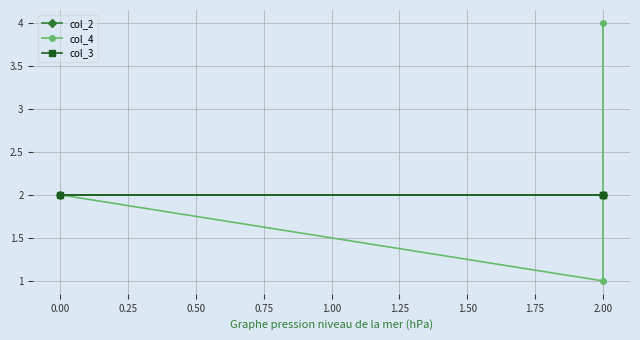

How many series are shown in this chart?

3